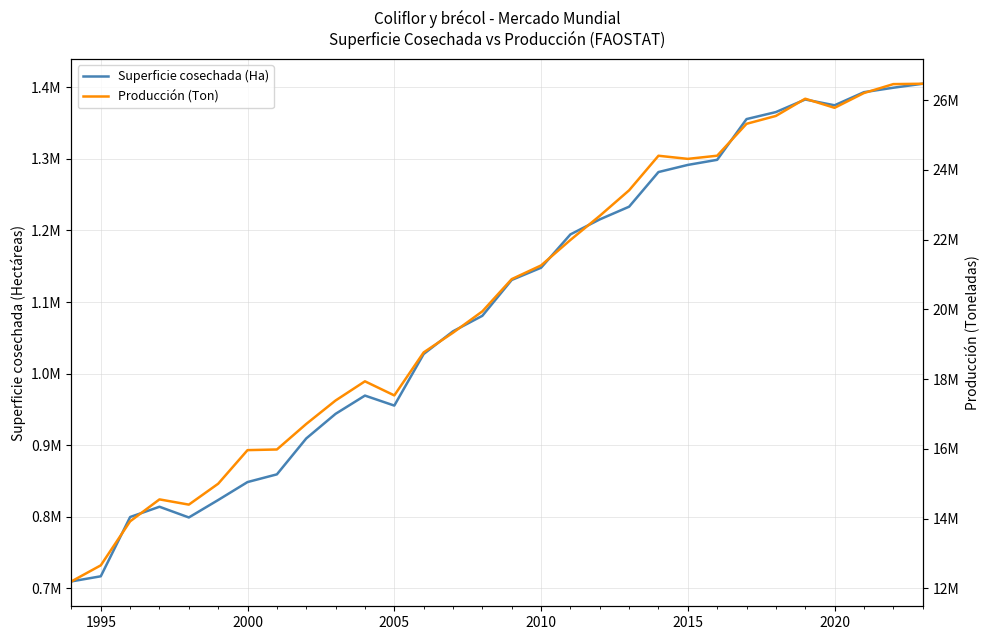

At how many categories does at least one series exceed 8049477?

30